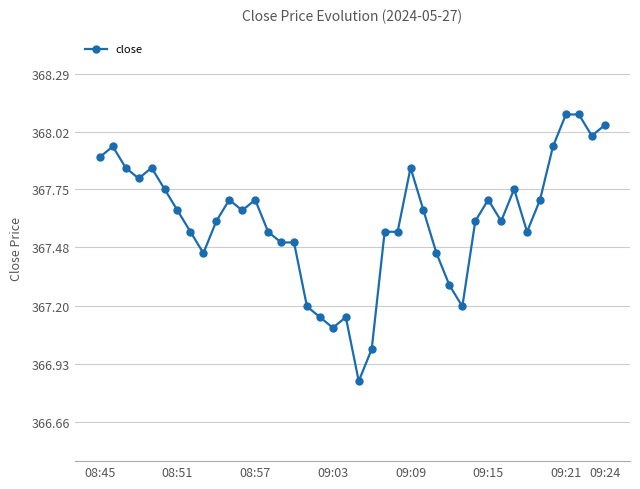

True or false: there are more than 1 points higher than both neighbors.

True